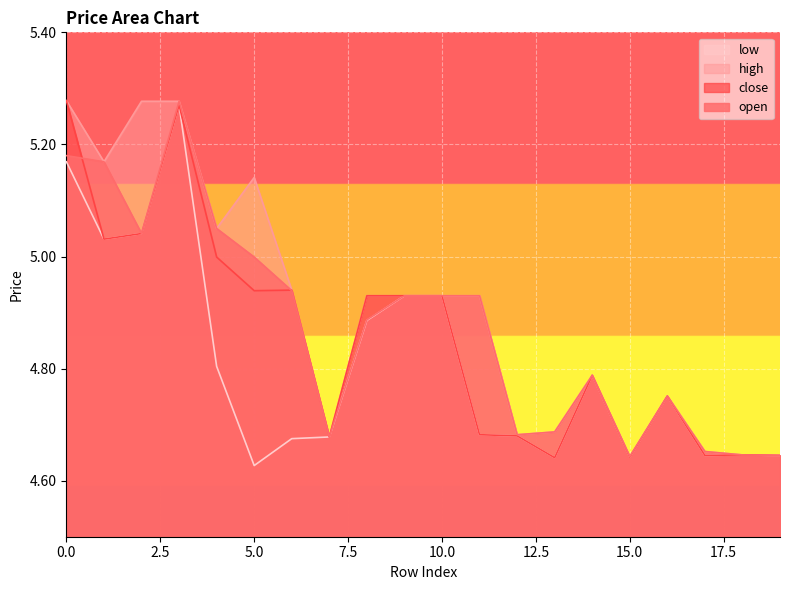

What is the difference between the second highest and minimum values in the open series?

0.5